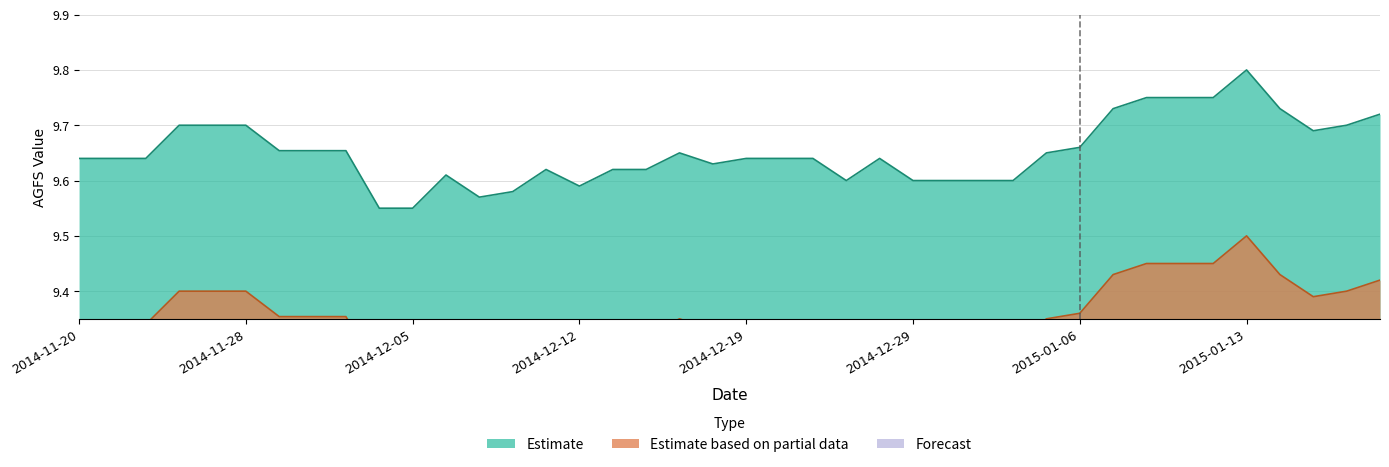

Is it true that Estimate equals 9.6 at 2014-12-19?

True